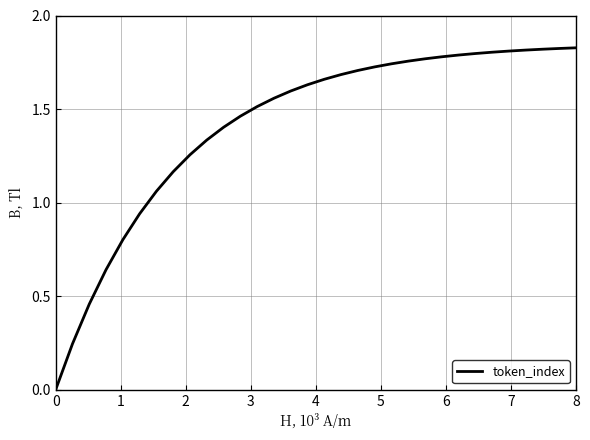

Is this an area chart (filled region under the line)?

No